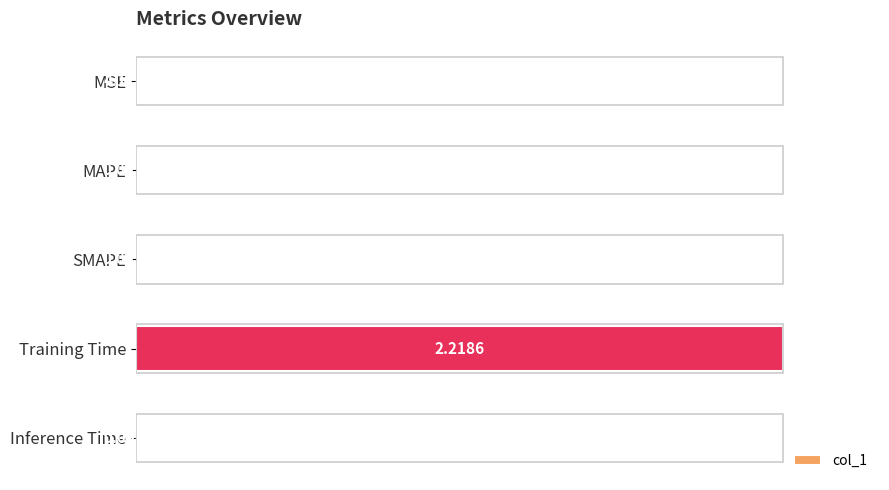

What is the average value?

0.2